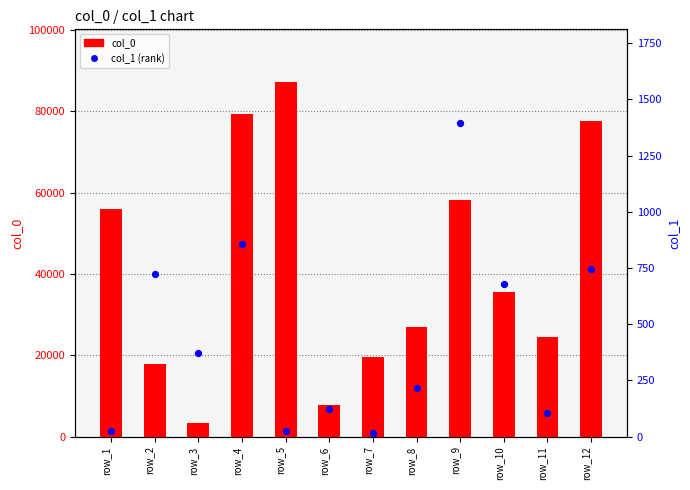

Which series has the largest total across all categories?

col_0